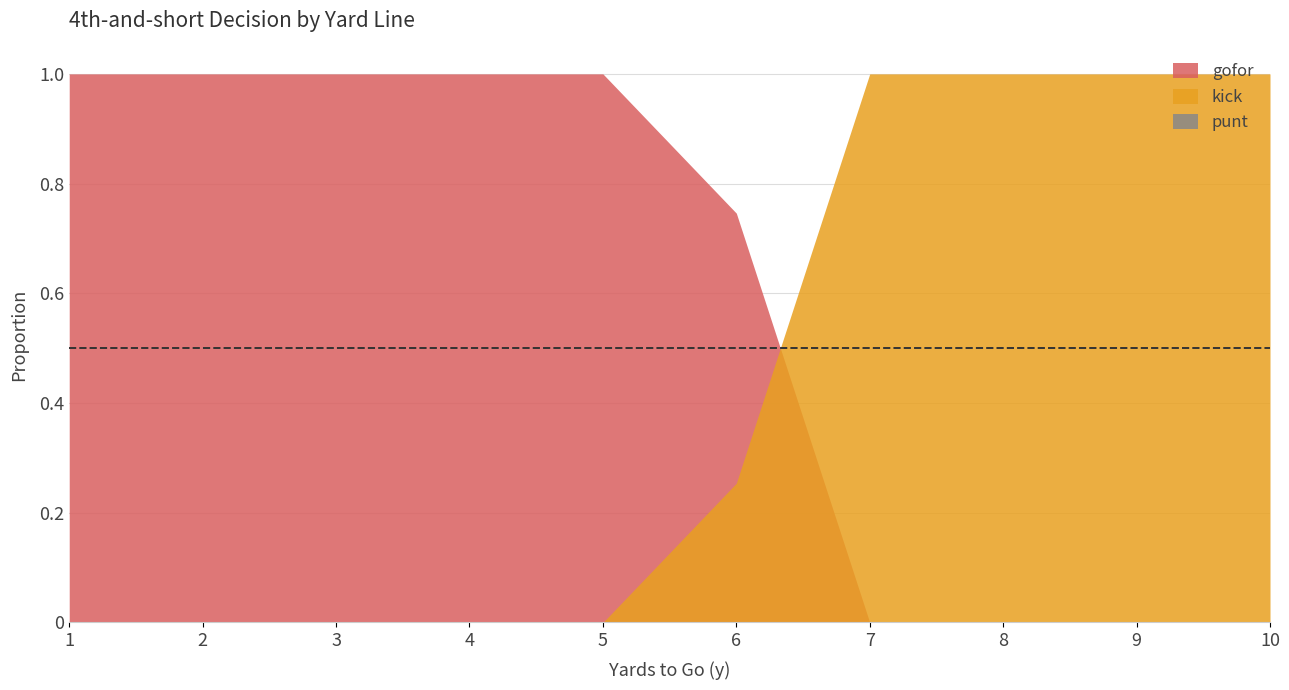

True or false: punt and kick intersect in this chart.

False